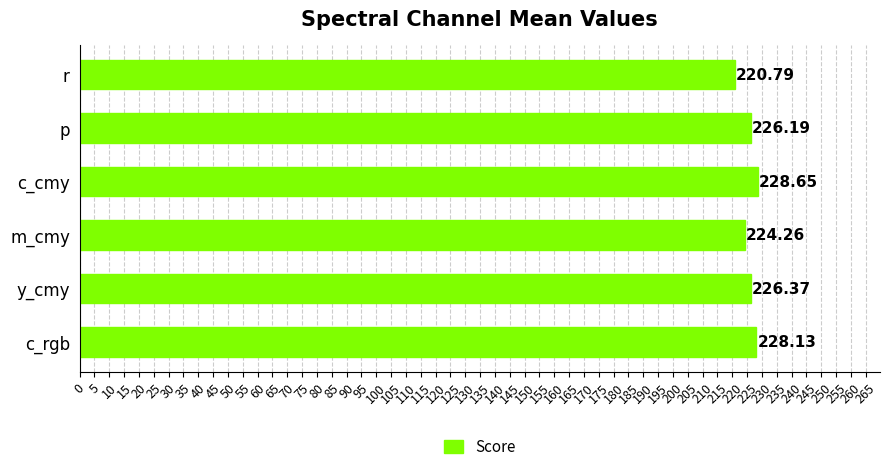

What is the change in value from p to m_cmy?

-1.9